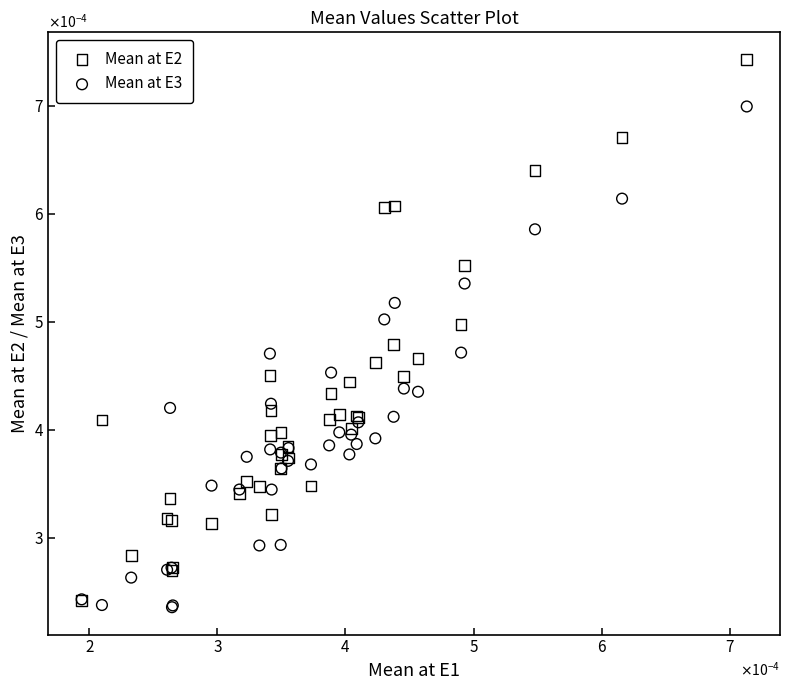

What are all the series names shown in the legend?

Mean at E2, Mean at E3